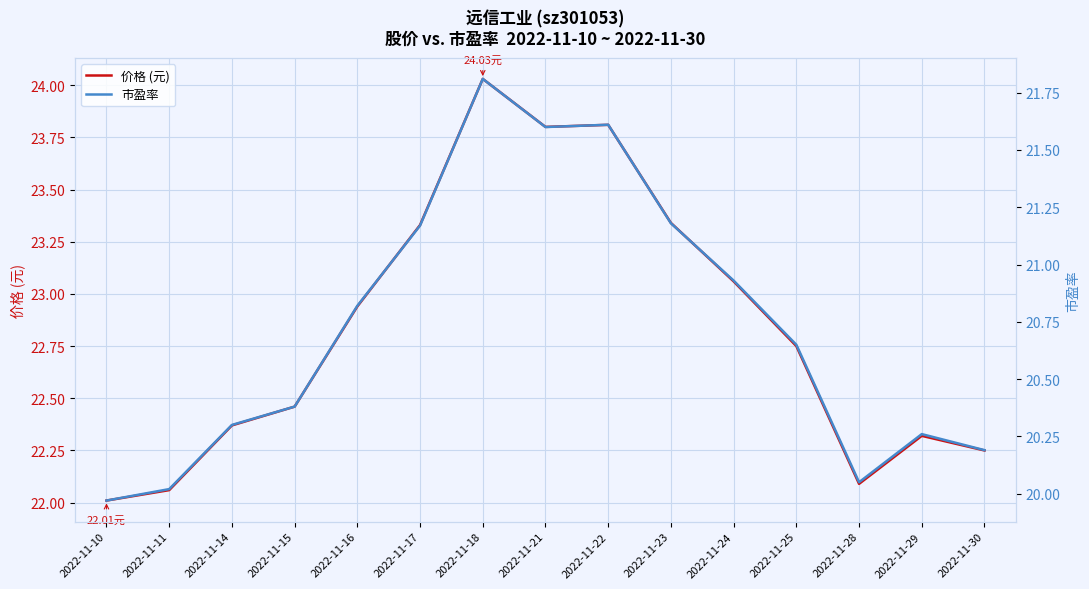

List the series in order of their peak value, highest first.

价格 (元), 市盈率